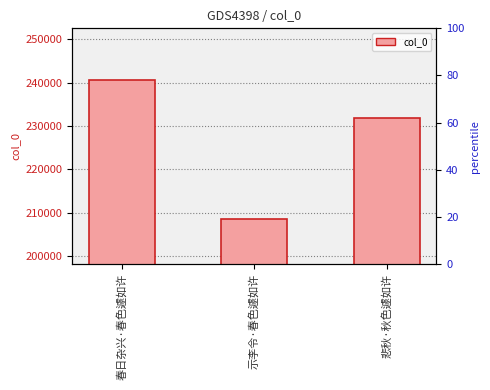

How many values are between 208647 and 240508?

3